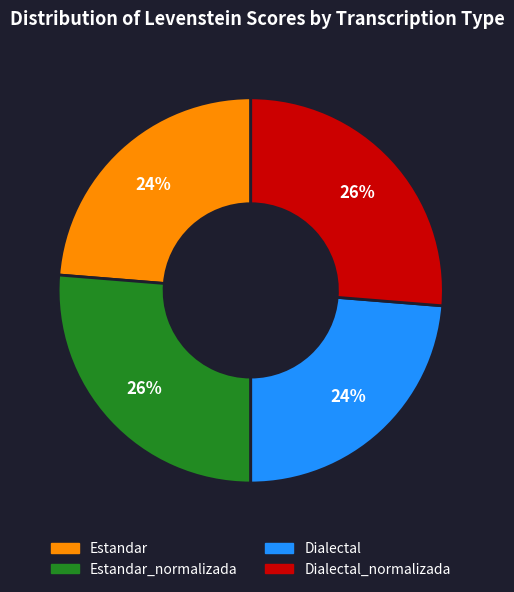

Is there any slice that represents more than half of the pie?

No